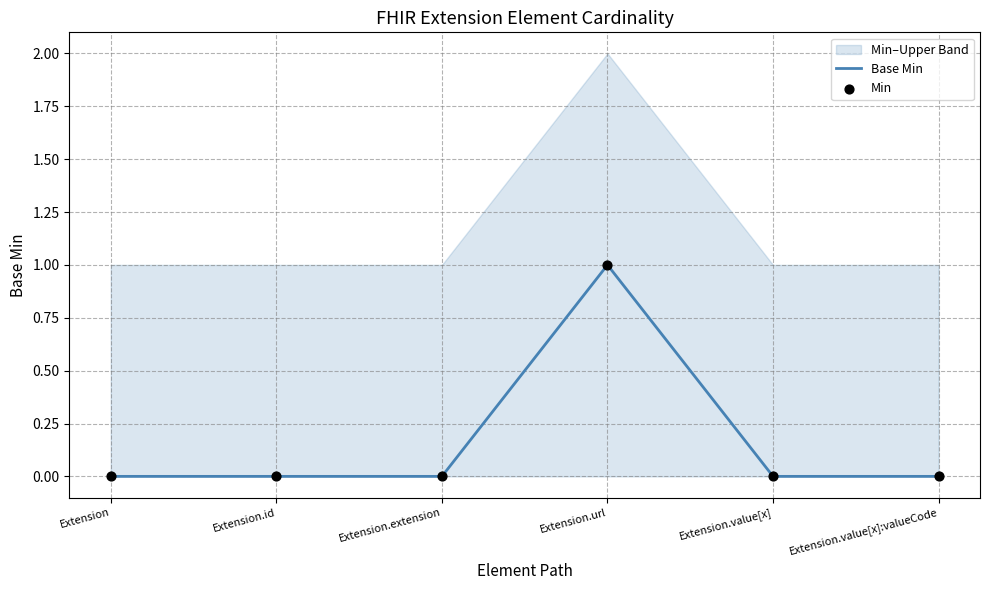

The value of Base Min at Extension.url is 1. True or false?

True